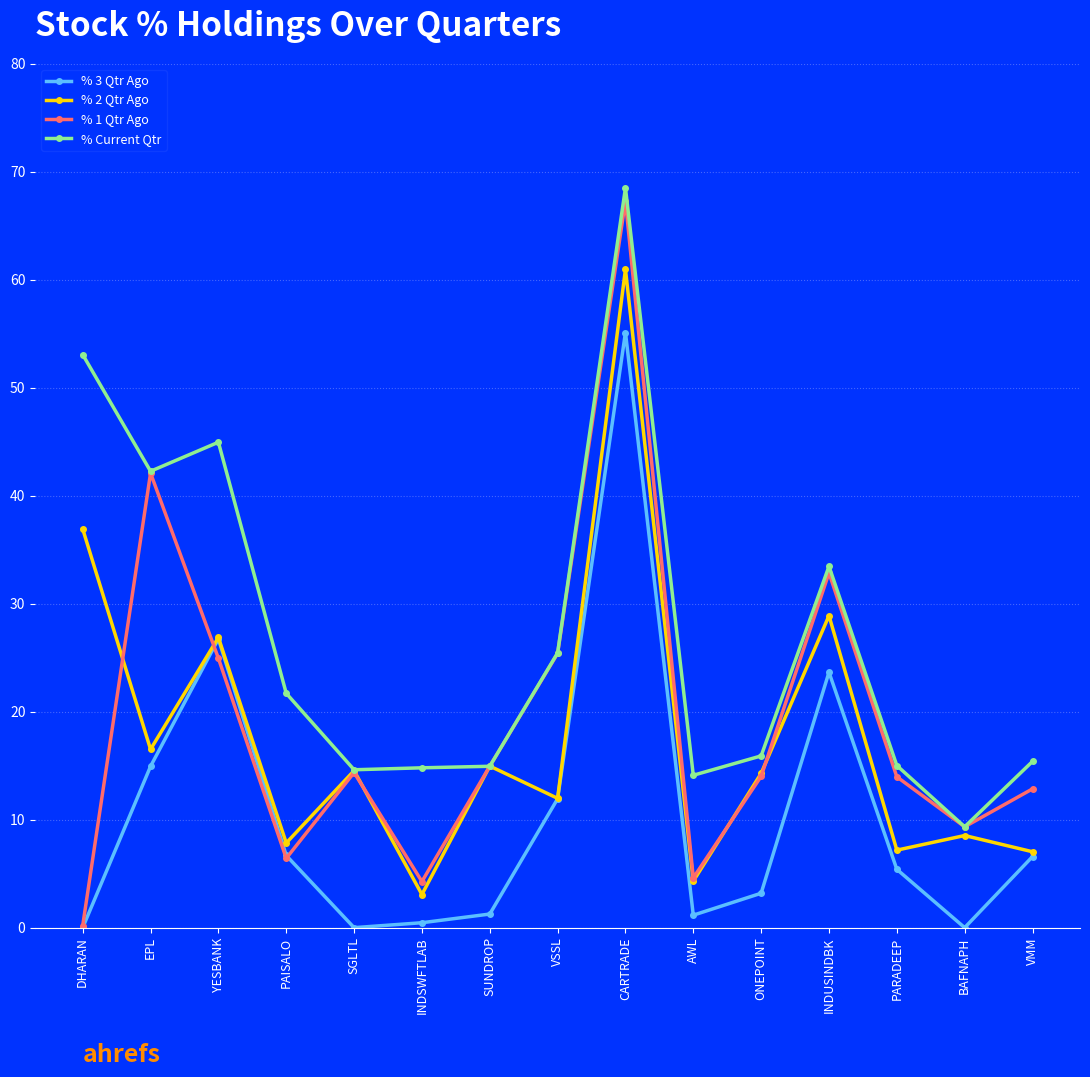

True or false: % 3 Qtr Ago and % 1 Qtr Ago intersect in this chart.

True